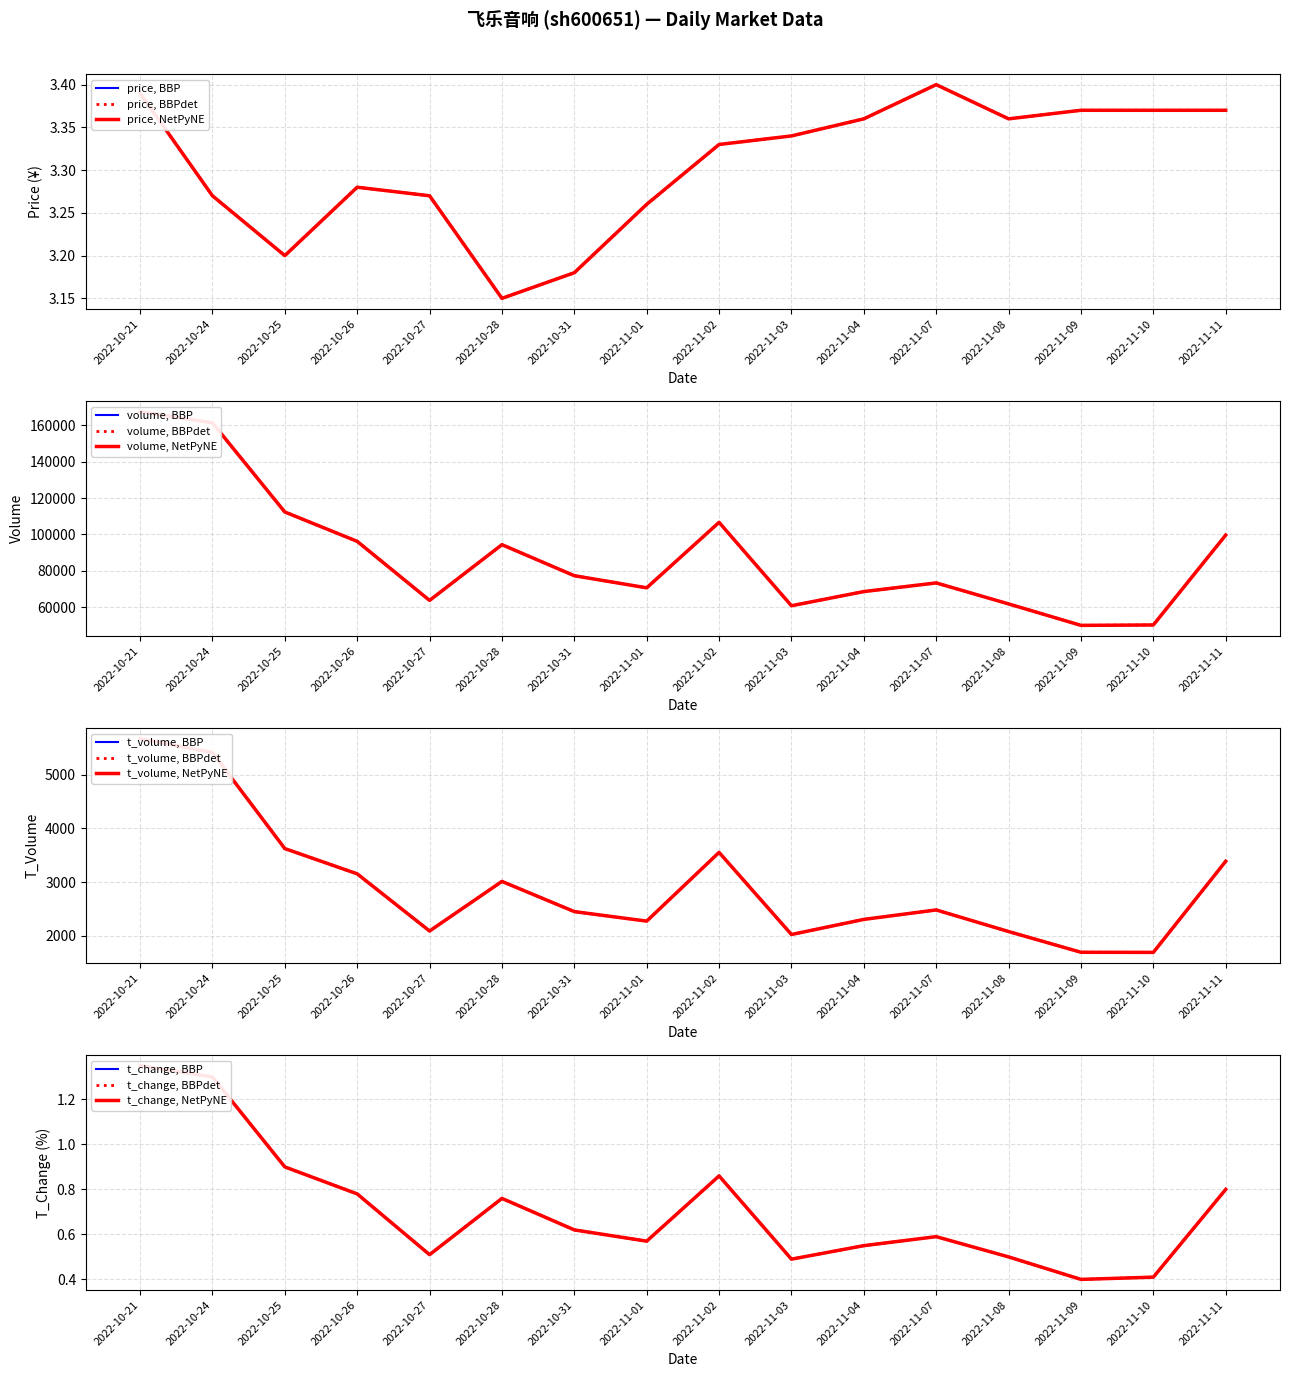

At how many categories does at least one series exceed 95555?

6